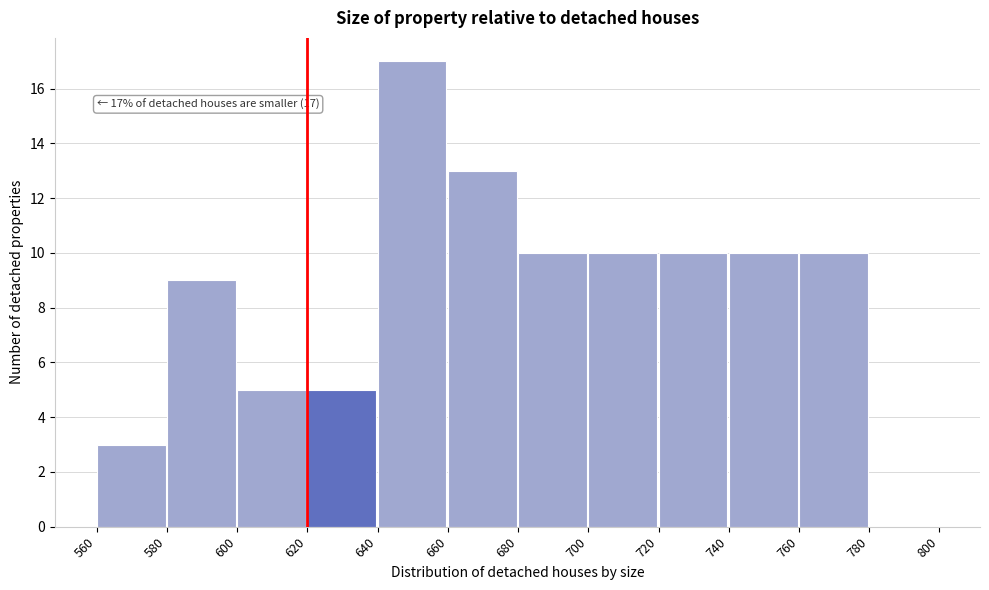

Over which range of the x-axis is the bar tallest?

640 to 660